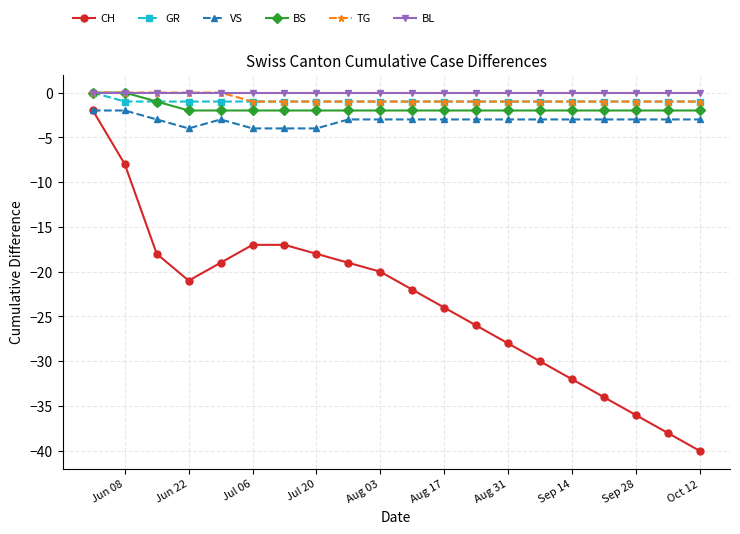

What is the value of the TG point at the 18th from the left?

-1